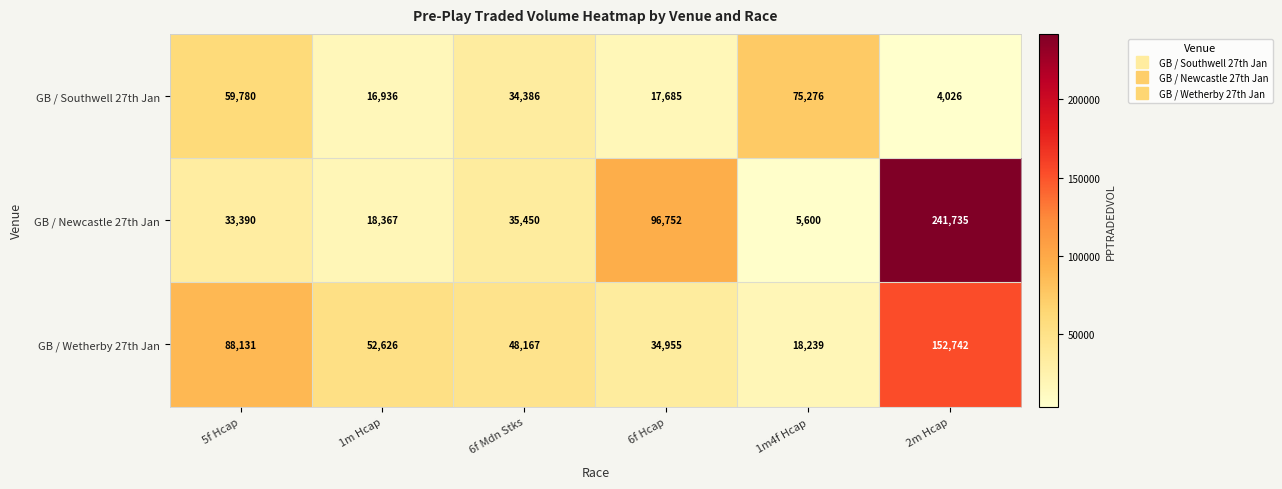

What is the smallest value displayed?

4026